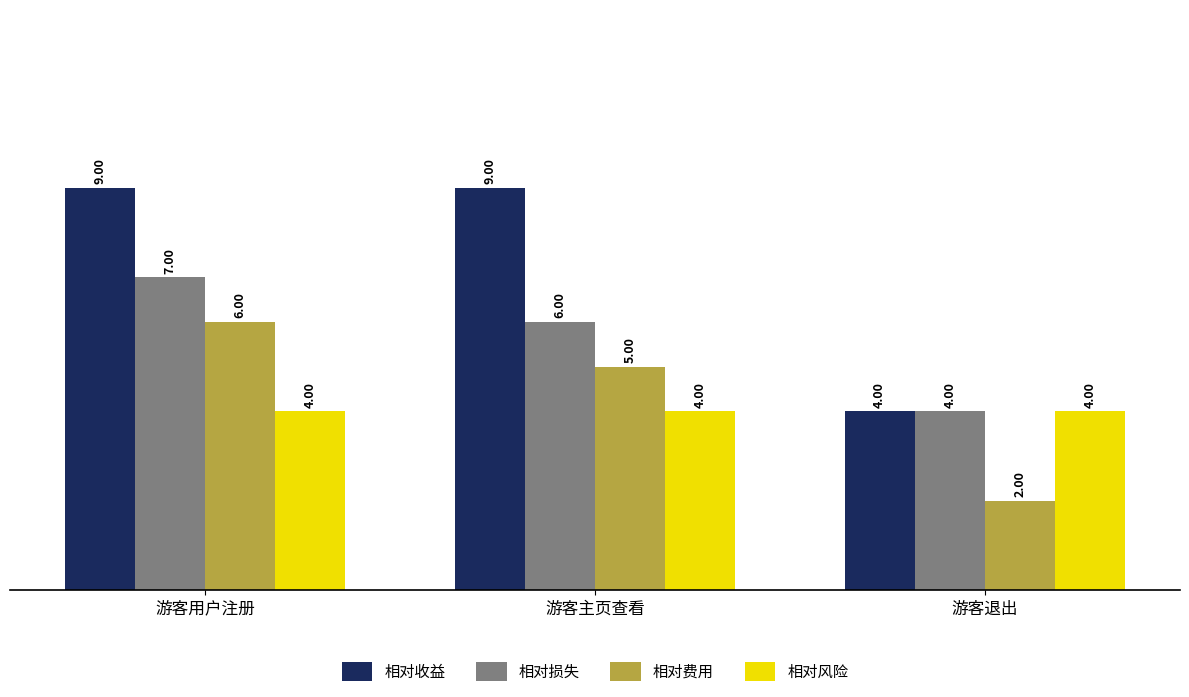

What is the sum of the 相对风险 values at 游客退出 and 游客用户注册?

8